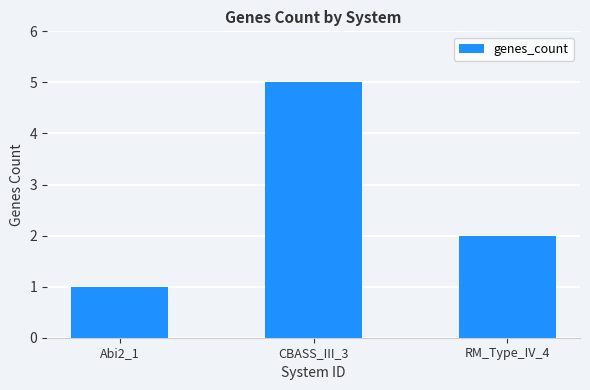

What is the smallest value displayed?

1